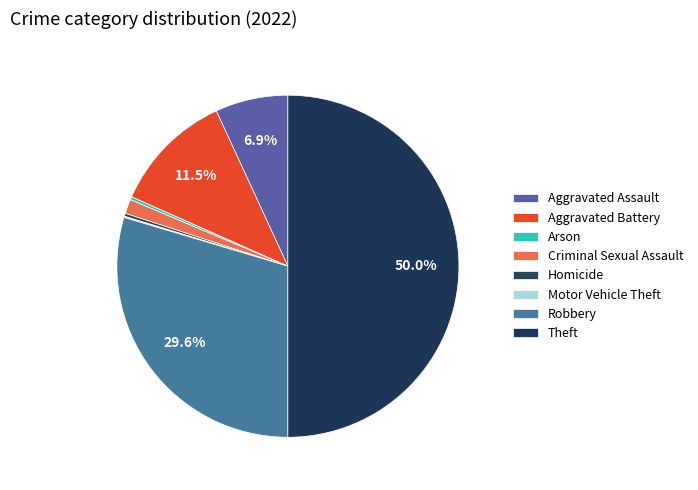

Which category has the biggest portion of the pie?

Theft